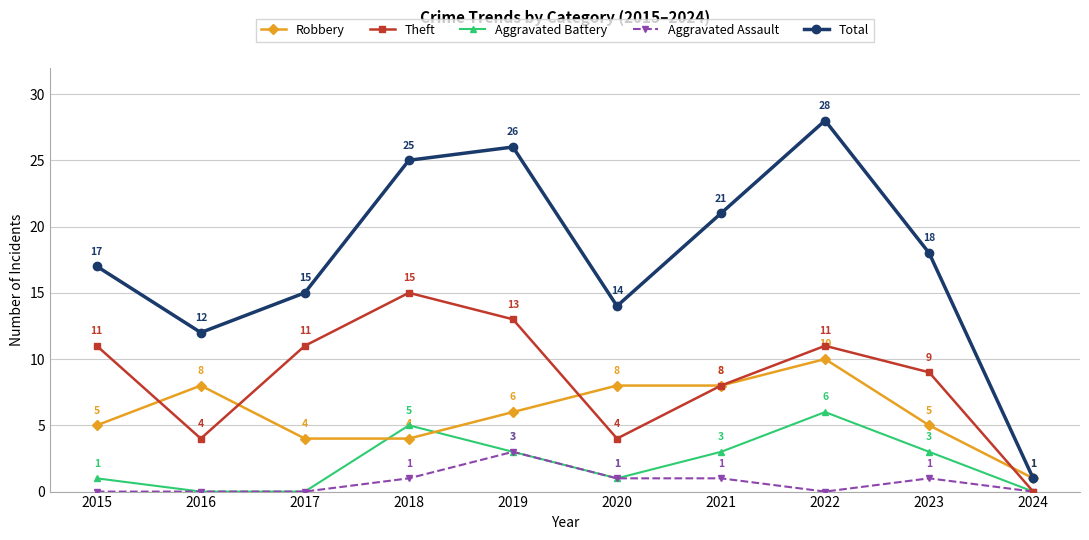

Reading left to right, extract all data points from this chart.

Robbery: 5	8	4	4	6	8	8	10	5	1
Theft: 11	4	11	15	13	4	8	11	9	0
Aggravated Battery: 1	0	0	5	3	1	3	6	3	0
Aggravated Assault: 0	0	0	1	3	1	1	0	1	0
Total: 17	12	15	25	26	14	21	28	18	1